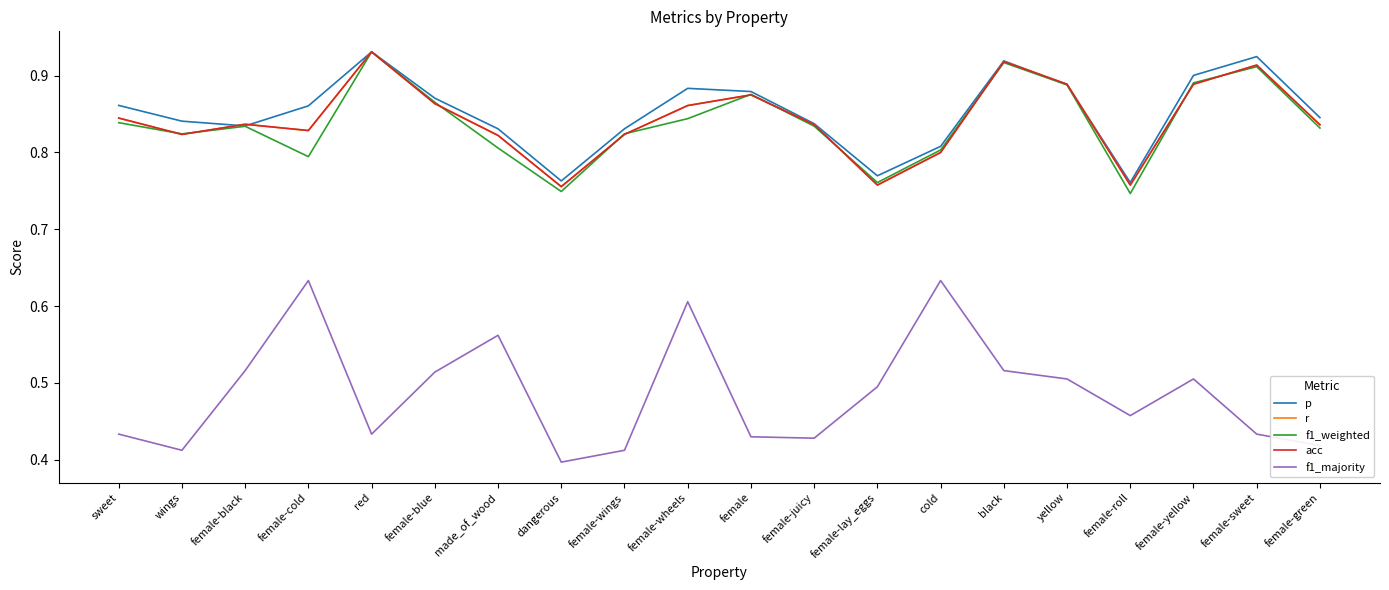

Does the chart display data point markers on the line(s)?

No